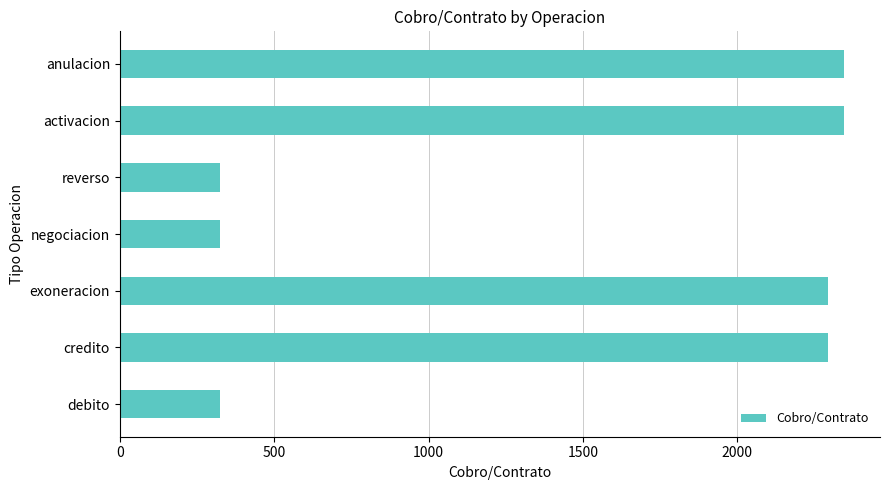

The chart shows a value of 528 at debito. True or false?

False